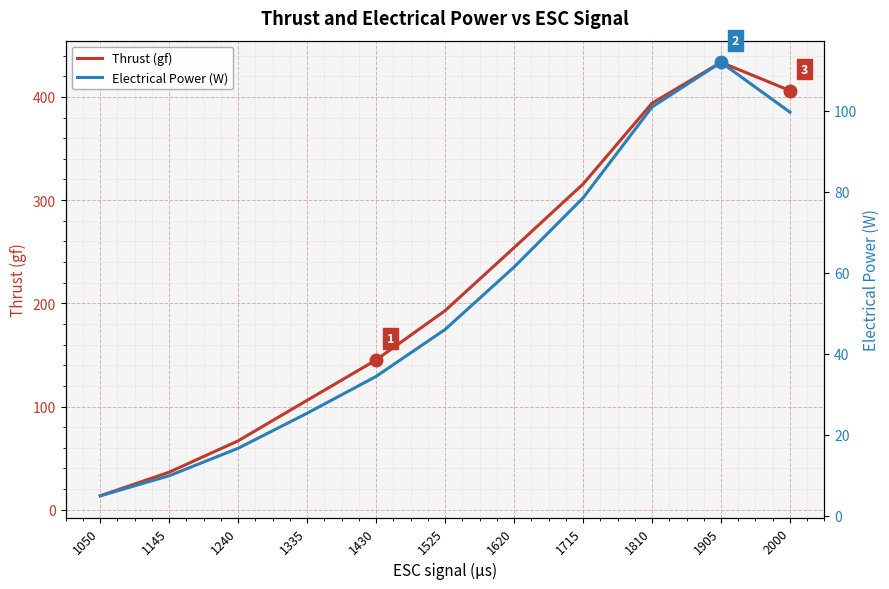

Reading left to right, extract all data points from this chart.

Thrust (gf): 1050=13.5	1145=36.4	1240=66.8	1335=106.1	1430=145.2	1525=192.9	1620=254.0	1715=315.6	1810=394.0	1905=433.5	2000=406.1
Electrical Power (W): 1050=4.9	1145=9.9	1240=16.7	1335=25.3	1430=34.4	1525=46.0	1620=61.4	1715=78.5	1810=100.9	1905=112.0	2000=99.6